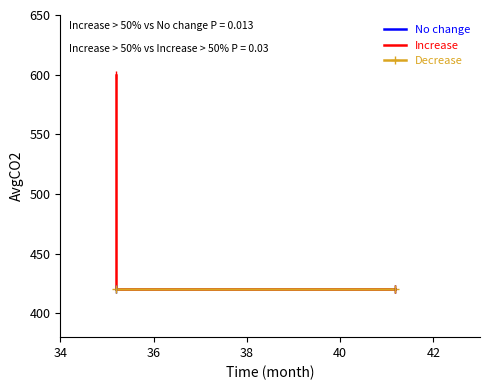

Rank the series by their maximum value, from lowest to highest.

No change, Decrease, Increase